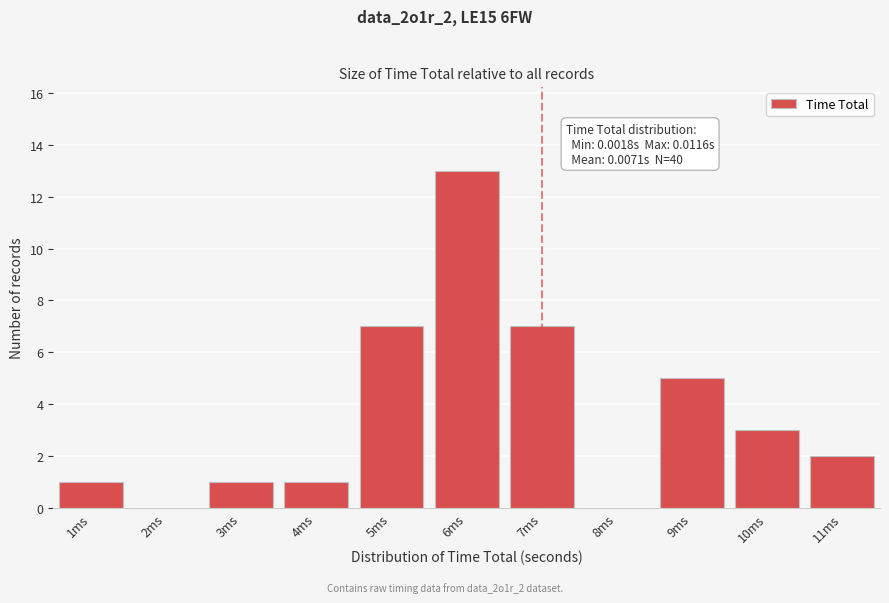

Reading left to right, what are all the values shown in this chart?

1ms=1	2ms=0	3ms=1	4ms=1	5ms=7	6ms=13	7ms=7	8ms=0	9ms=5	10ms=3	11ms=2